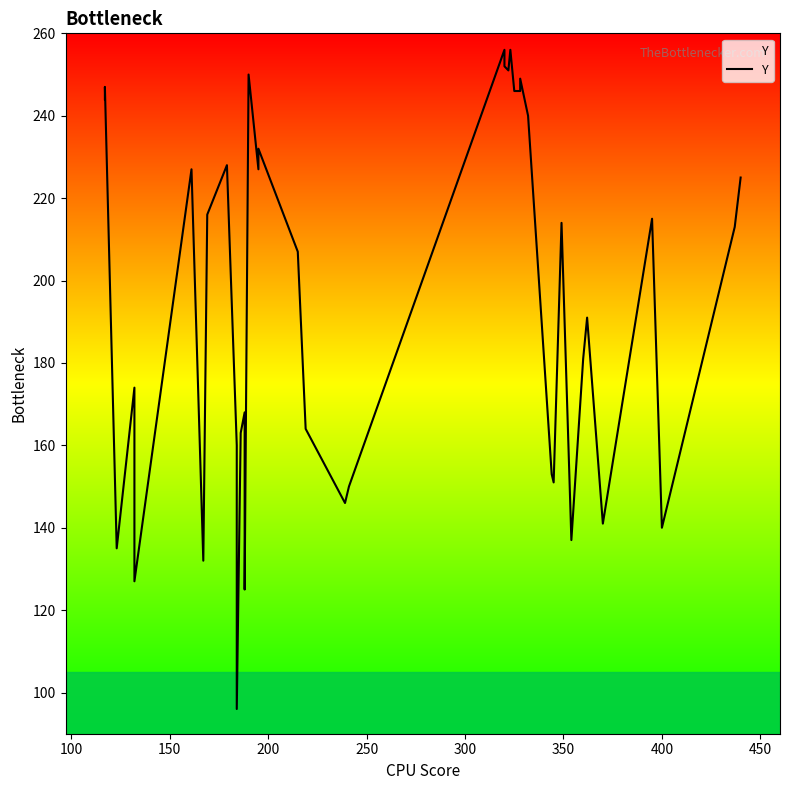

How many interior local valleys (lower than both neighbors) does the data have?

12